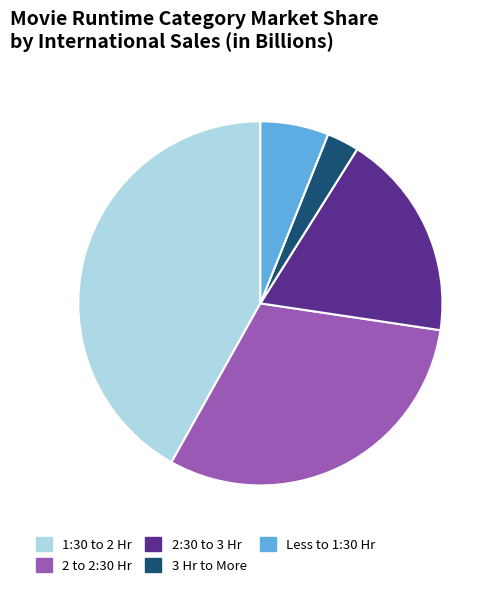

The 2:30 to 3 Hr slice represents 31% of the pie. True or false?

False